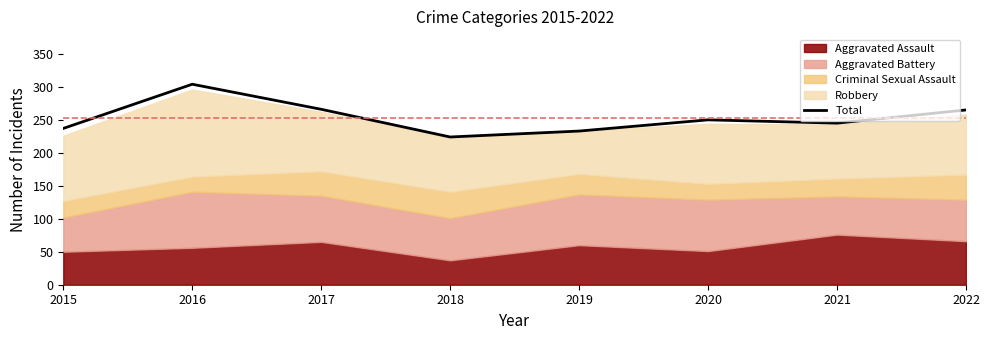

At which category does the chart reach its peak across all series?

2016